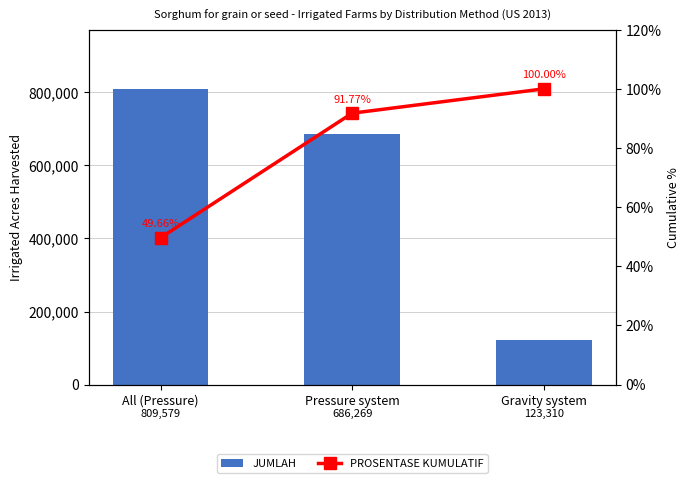

Rank the series at All (Pressure) from highest to lowest value.

JUMLAH, PROSENTASE KUMULATIF